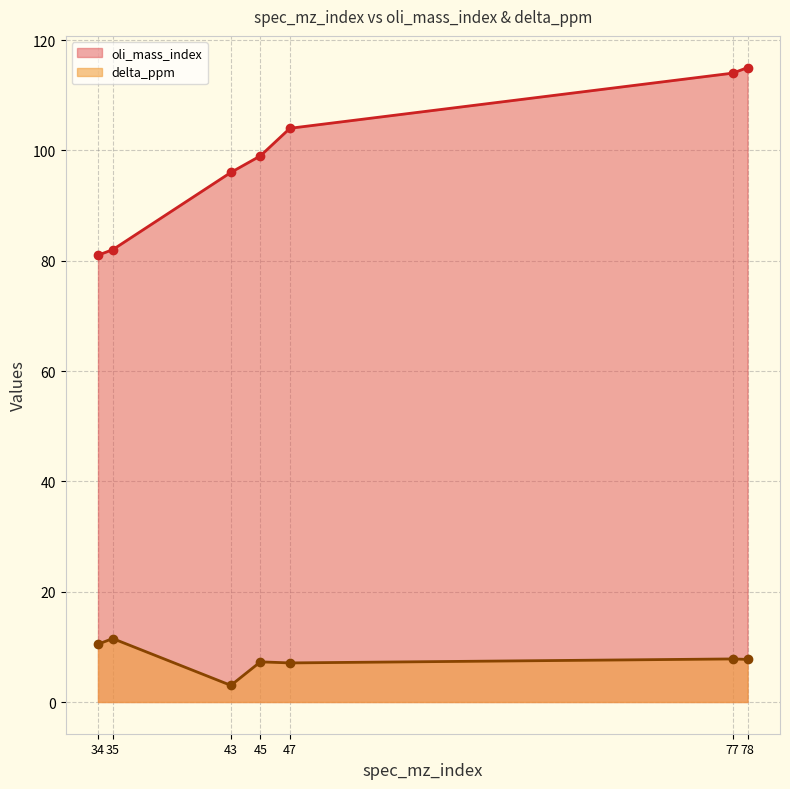

Reading left to right, transcribe all the data shown in this chart.

oli_mass_index: 34=81.0	35=82.0	43=96.0	45=99.0	47=104.0	77=114.0	78=115.0
delta_ppm: 34=10.5	35=11.5	43=3.0	45=7.3	47=7.1	77=7.8	78=7.7